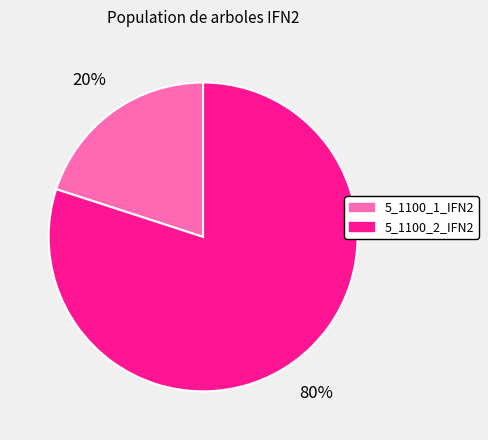

Which category has the smallest portion of the pie?

5_1100_1_IFN2